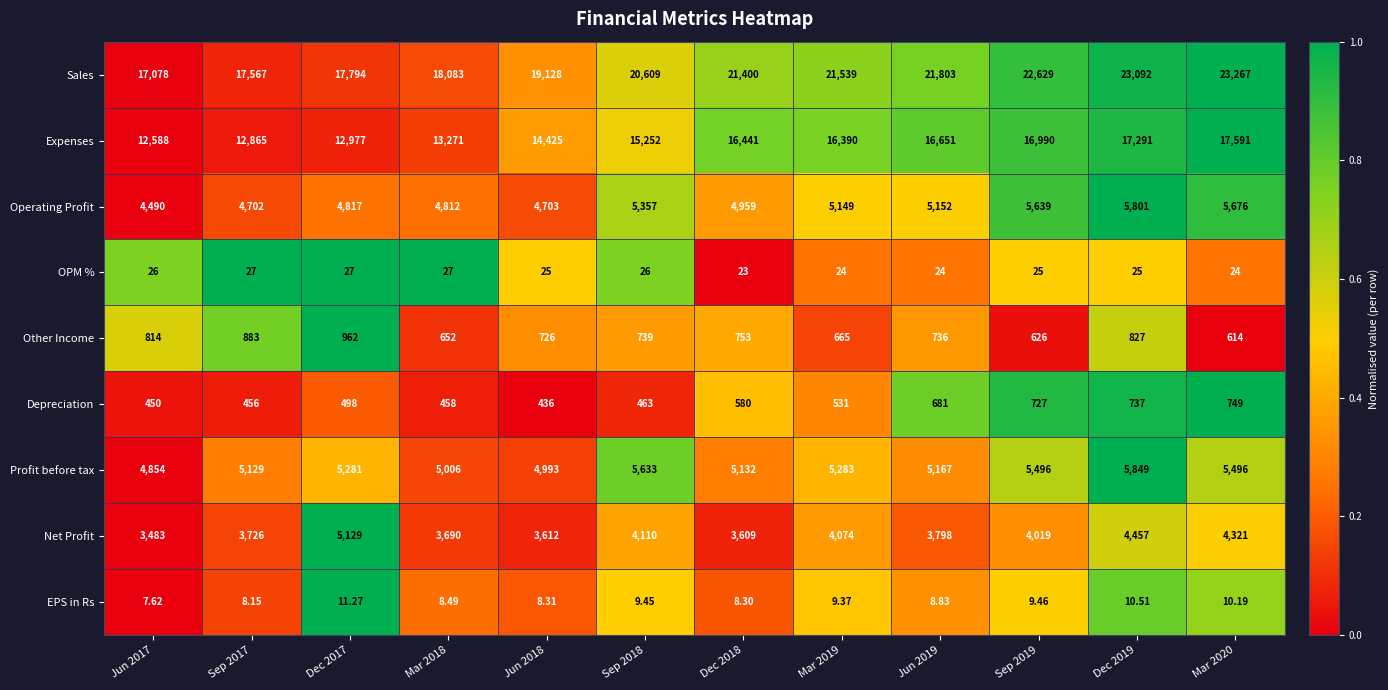

What is the maximum value shown in the chart?

23267.0